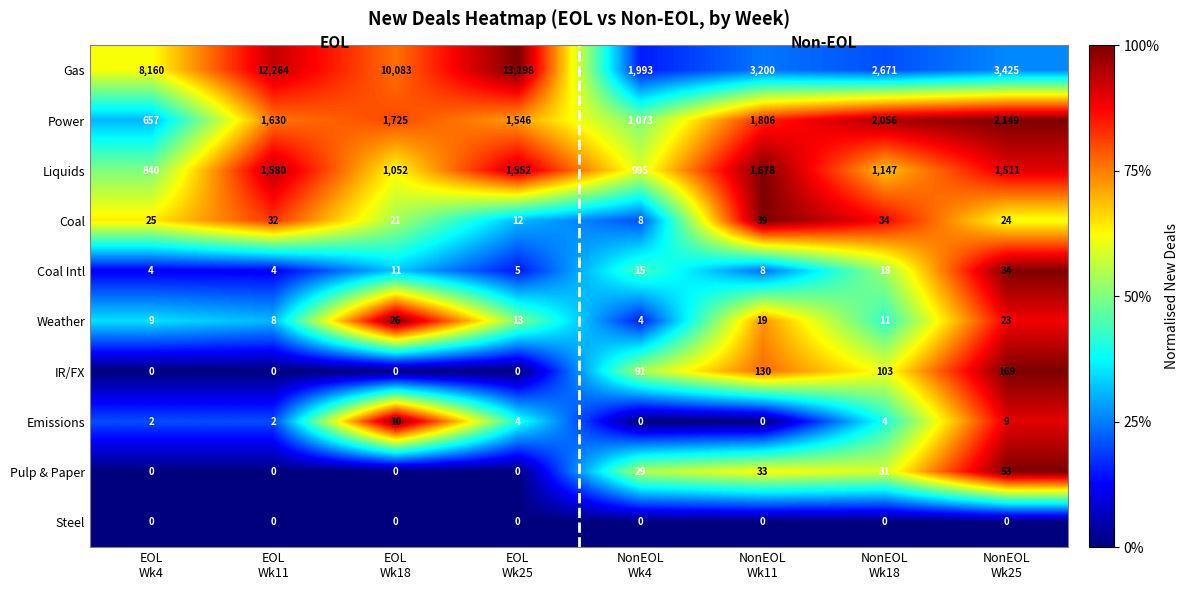

List the series in order of their peak value, lowest first.

Steel, Emissions, Weather, Coal Intl, Coal, Pulp & Paper, IR/FX, Liquids, Power, Gas